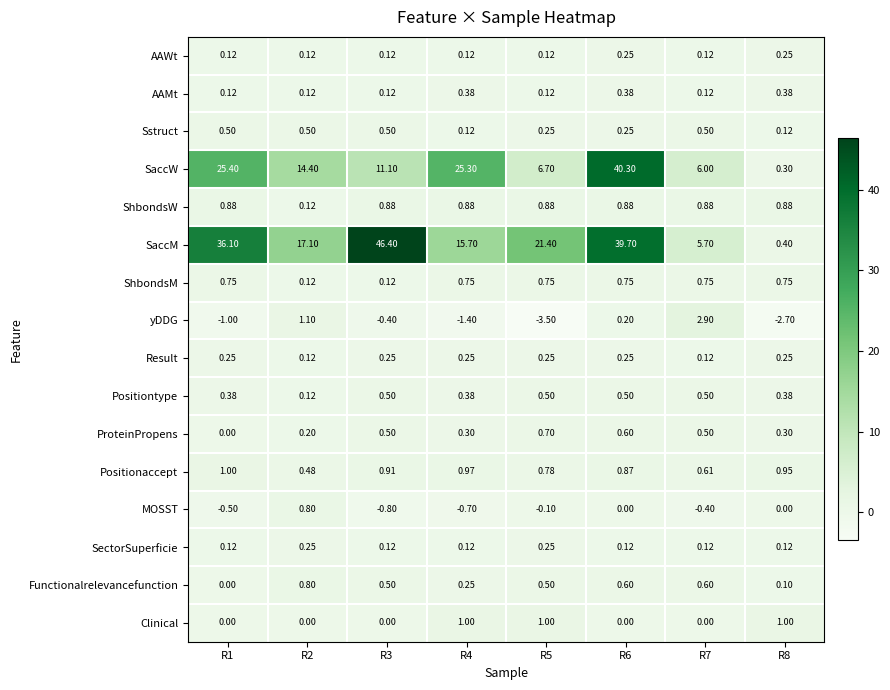

Which series has the largest range (max minus min)?

SaccM